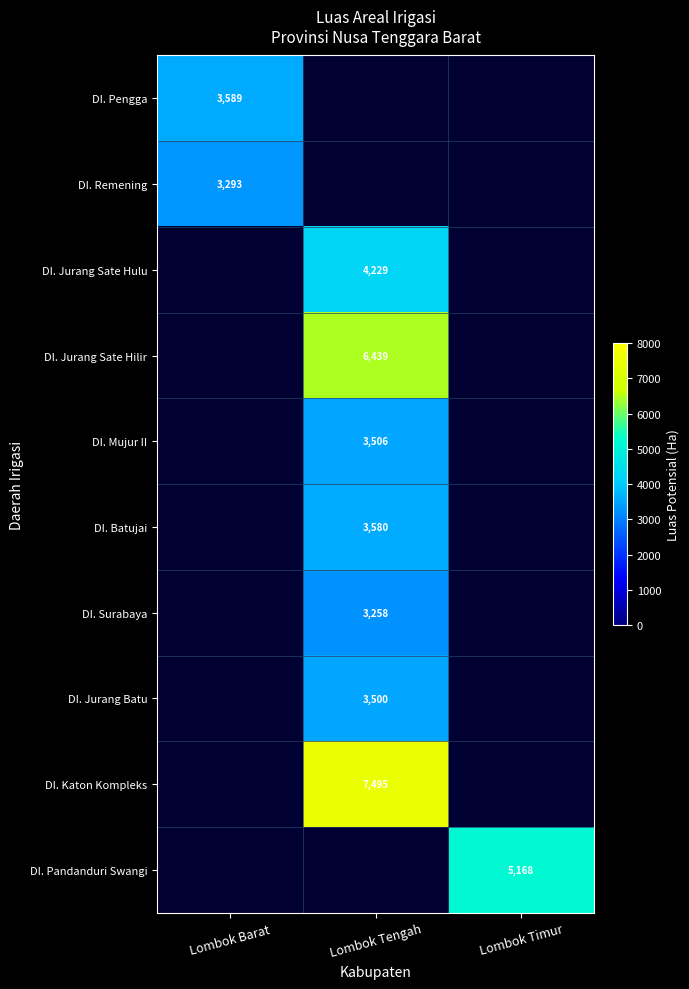

The value of DI. Jurang Sate Hulu at Lombok Tengah is 4229. True or false?

True